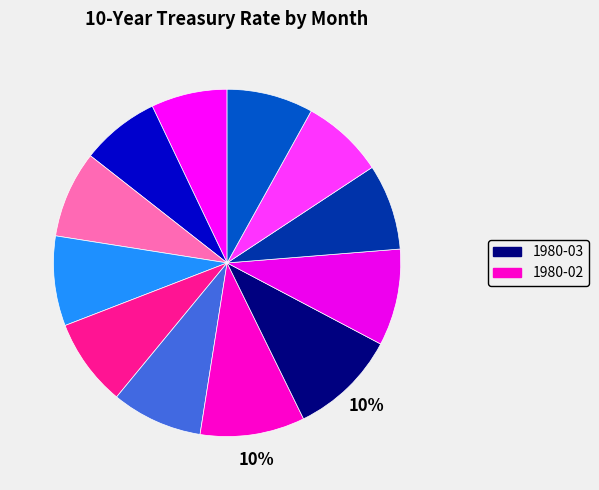

Rank the categories by value from highest to lowest.

1980-03, 1980-02, 1980-04, 1980-01, 1979-11, 1979-12, 1979-10, 1980-07, 1980-05, 1980-06, 1979-09, 1979-08